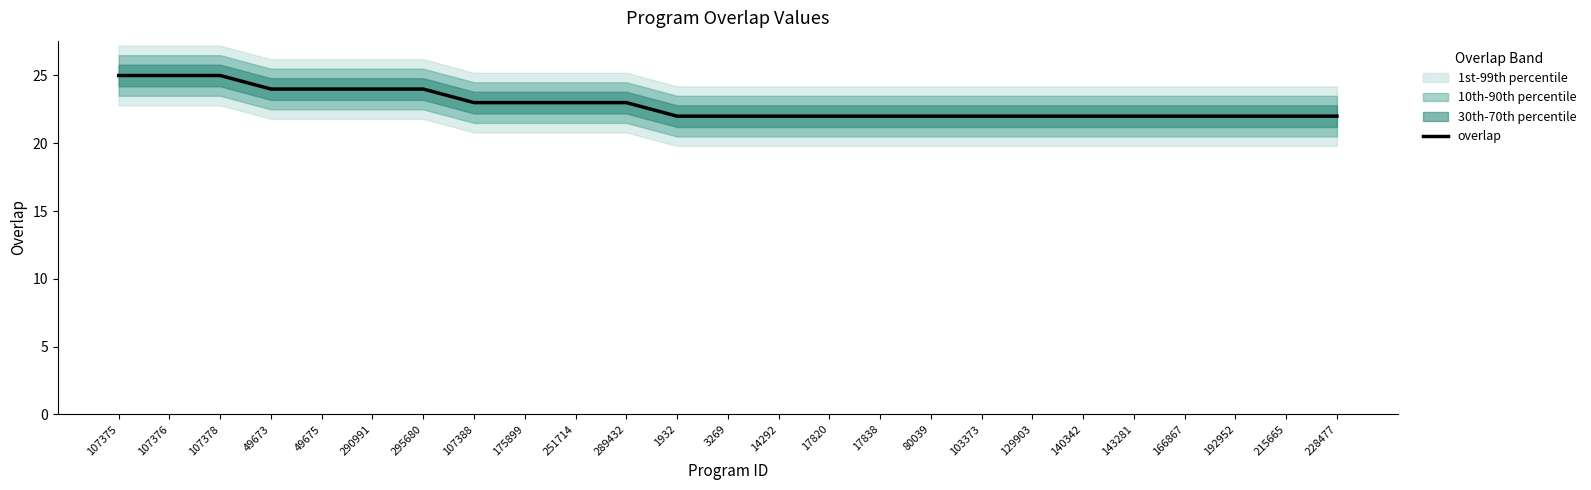

What is the sum of the values at 80039 and 140342?

44